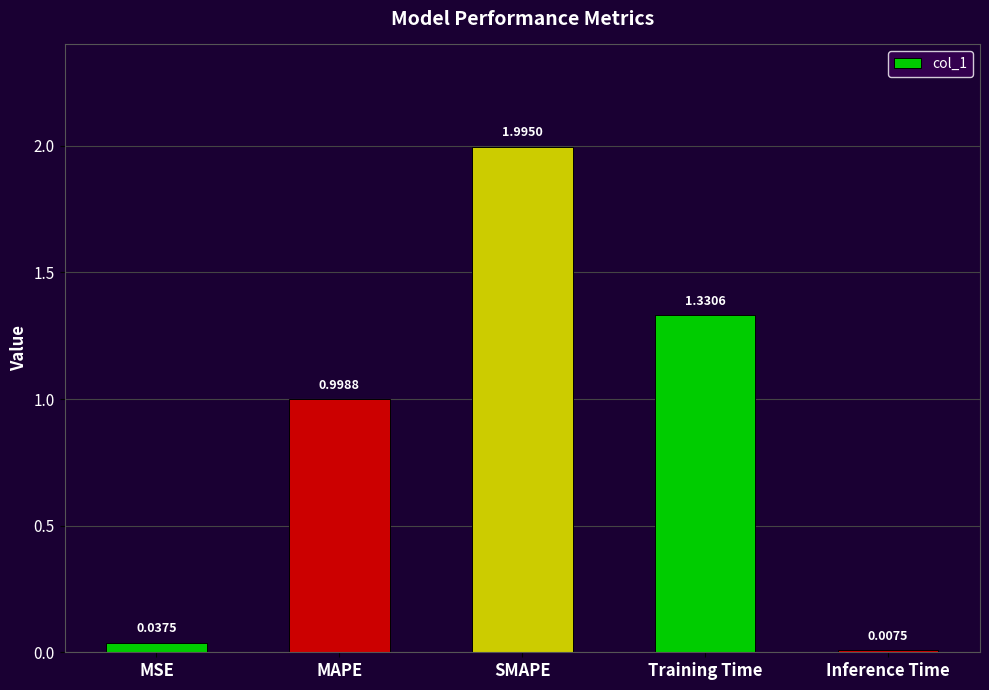

List the labels in order of value, largest first.

SMAPE, Training Time, MAPE, MSE, Inference Time